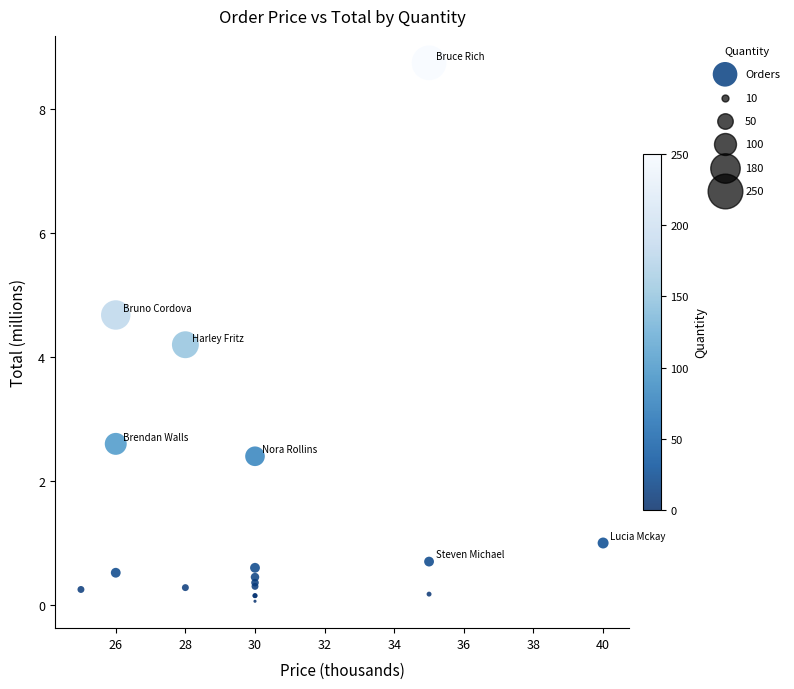

What Y value in the scatter plot is closest to 4?

4.2